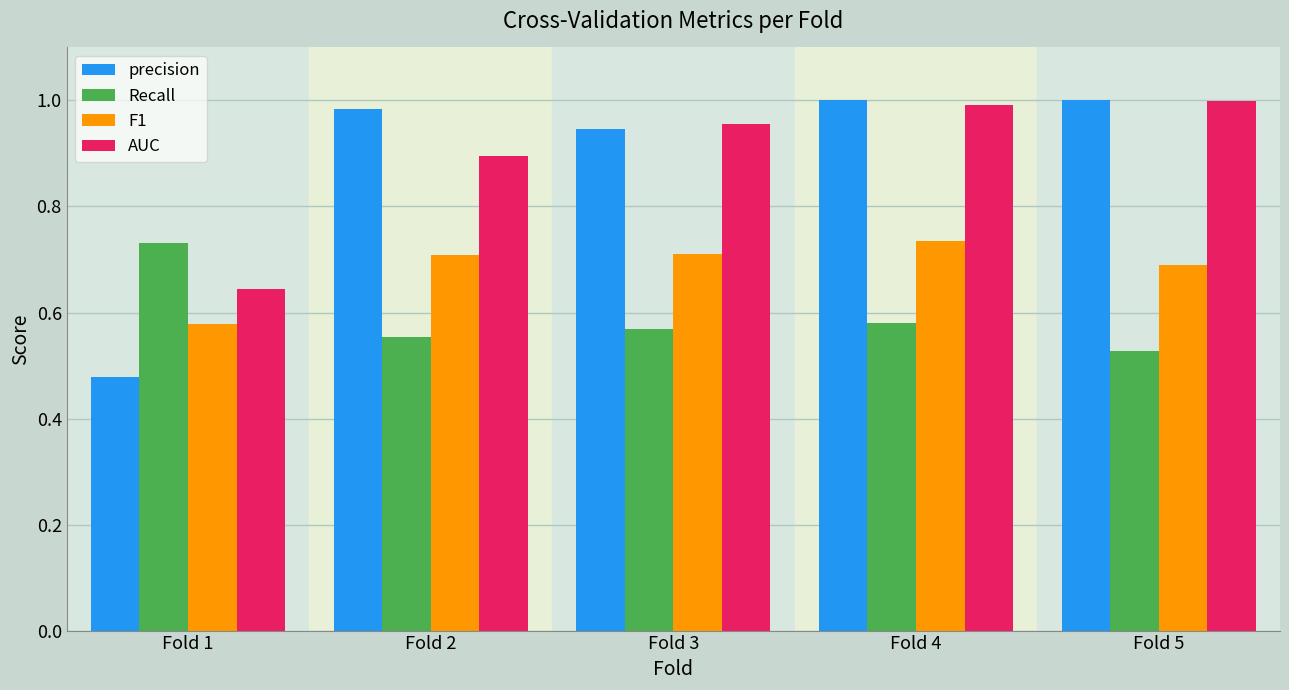

Which label corresponds to the smallest value in the chart?

Fold 1